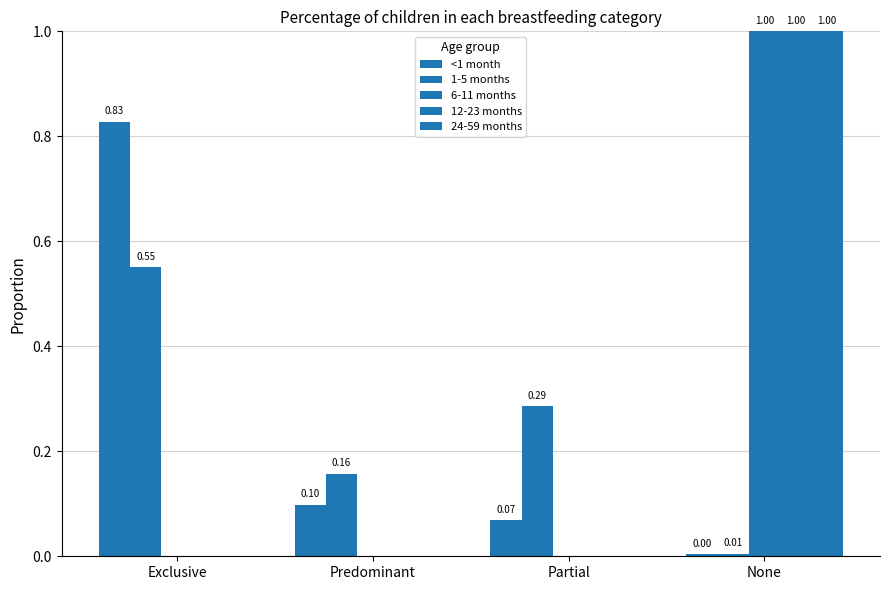

At how many categories does at least one series exceed 0?

4